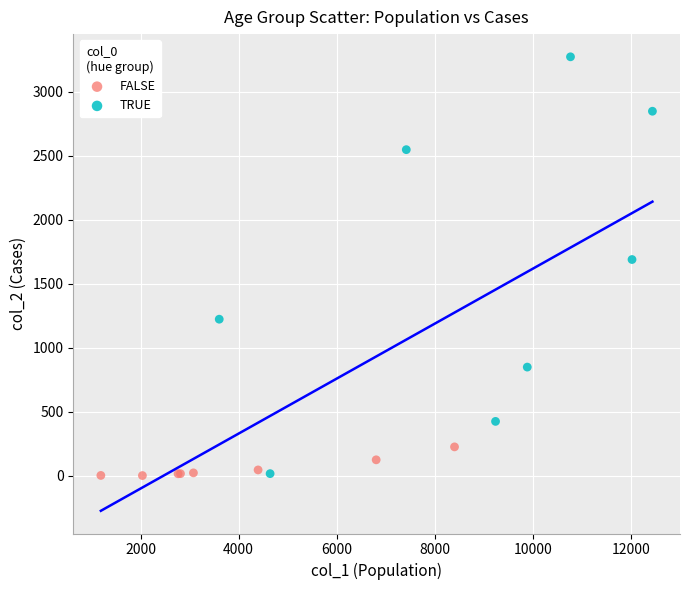

Which series reaches the maximum Y coordinate?

TRUE